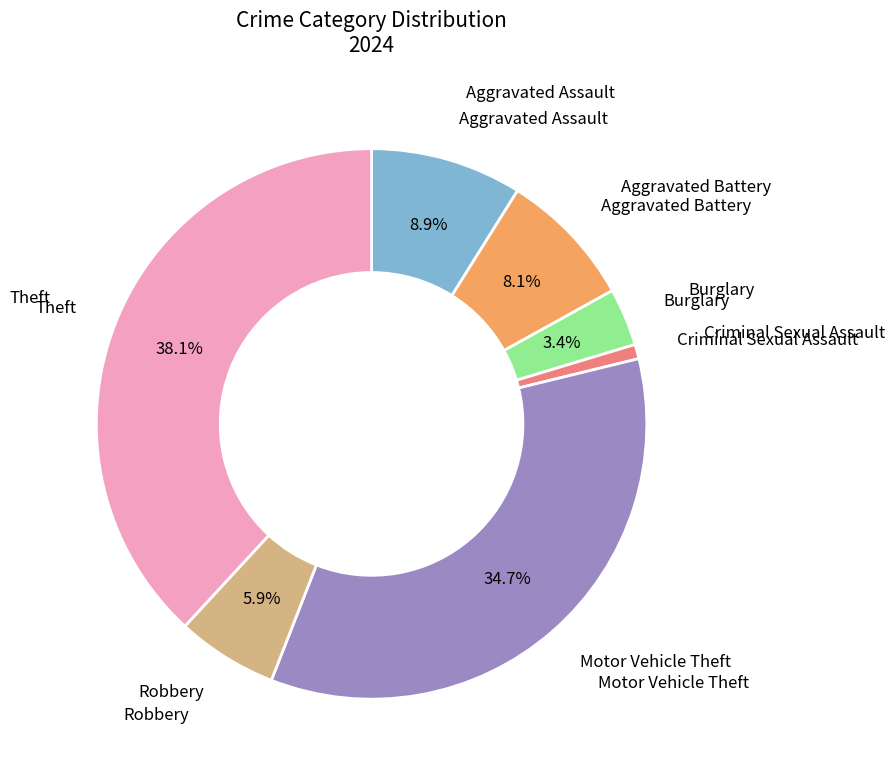

The Theft slice represents 38% of the pie. True or false?

True